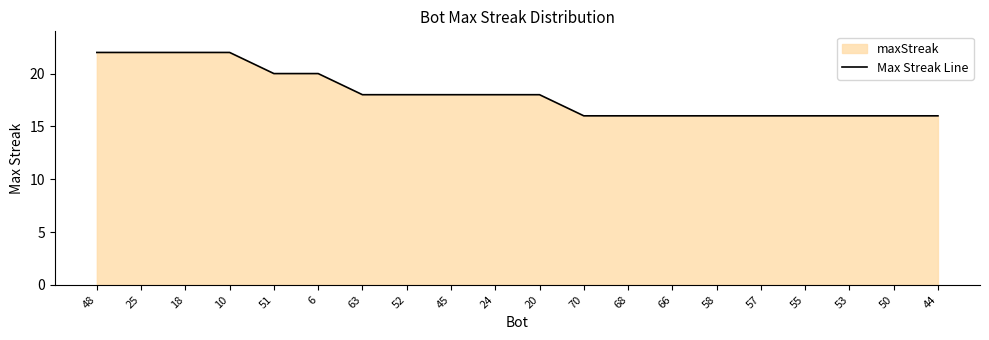

The value at 48 is 15. True or false?

False